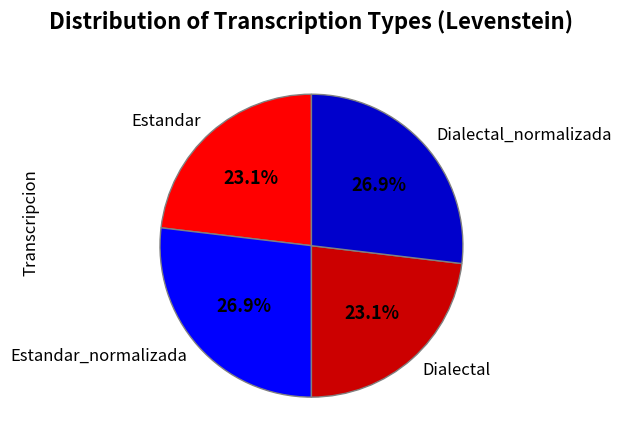

Between Dialectal and Estandar_normalizada, which is larger?

Estandar_normalizada